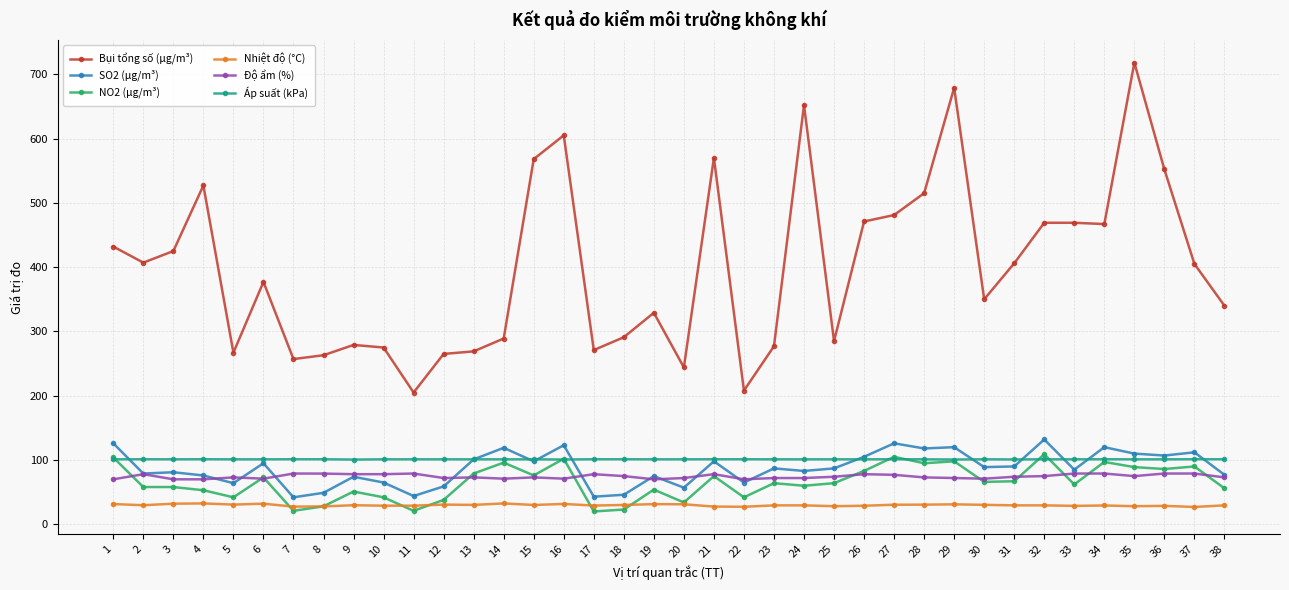

The value of Áp suất (kPa) at 10 is 134.5. True or false?

False